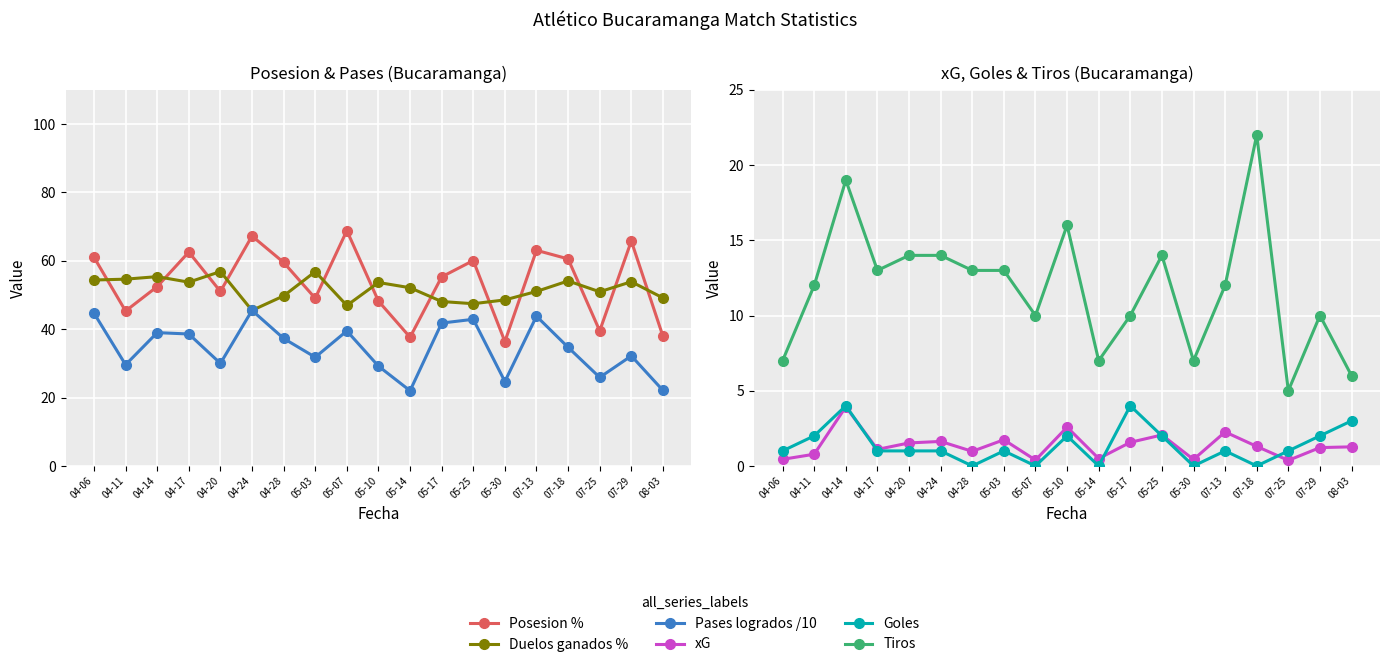

Reading right to left, what are all the values shown in this chart?

Posesion %: 08-03=38.0	07-29=65.8	07-25=39.5	07-18=60.6	07-13=63.1	05-30=36.4	05-25=60.1	05-17=55.3	05-14=37.6	05-10=48.2	05-07=68.8	05-03=49.0	04-28=59.5	04-24=67.3	04-20=51.0	04-17=62.6	04-14=52.5	04-11=45.3	04-06=61.1
Duelos ganados %: 08-03=49.2	07-29=53.9	07-25=51.0	07-18=54.1	07-13=51.0	05-30=48.6	05-25=47.5	05-17=48.1	05-14=52.1	05-10=53.7	05-07=46.9	05-03=56.8	04-28=49.7	04-24=45.5	04-20=56.9	04-17=53.8	04-14=55.4	04-11=54.6	04-06=54.4
Pases logrados /10: 08-03=22.1	07-29=32.2	07-25=25.9	07-18=34.7	07-13=43.8	05-30=24.7	05-25=42.9	05-17=41.8	05-14=22.0	05-10=29.2	05-07=39.5	05-03=31.8	04-28=37.3	04-24=45.5	04-20=30.0	04-17=38.6	04-14=39.0	04-11=29.6	04-06=44.7
xG: 08-03=1.3	07-29=1.2	07-25=0.4	07-18=1.3	07-13=2.3	05-30=0.4	05-25=2.1	05-17=1.6	05-14=0.5	05-10=2.6	05-07=0.4	05-03=1.7	04-28=1.0	04-24=1.6	04-20=1.5	04-17=1.1	04-14=3.9	04-11=0.8	04-06=0.4
Goles: 08-03=3.0	07-29=2.0	07-25=1.0	07-18=0.0	07-13=1.0	05-30=0.0	05-25=2.0	05-17=4.0	05-14=0.0	05-10=2.0	05-07=0.0	05-03=1.0	04-28=0.0	04-24=1.0	04-20=1.0	04-17=1.0	04-14=4.0	04-11=2.0	04-06=1.0
Tiros: 08-03=6.0	07-29=10.0	07-25=5.0	07-18=22.0	07-13=12.0	05-30=7.0	05-25=14.0	05-17=10.0	05-14=7.0	05-10=16.0	05-07=10.0	05-03=13.0	04-28=13.0	04-24=14.0	04-20=14.0	04-17=13.0	04-14=19.0	04-11=12.0	04-06=7.0